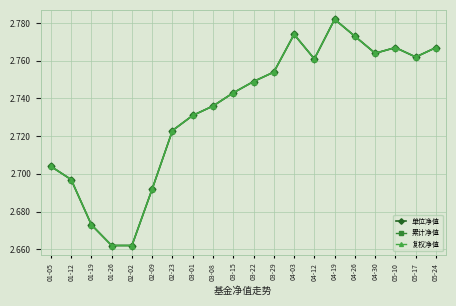

What is the average value of the 复权净值 series?

2.7